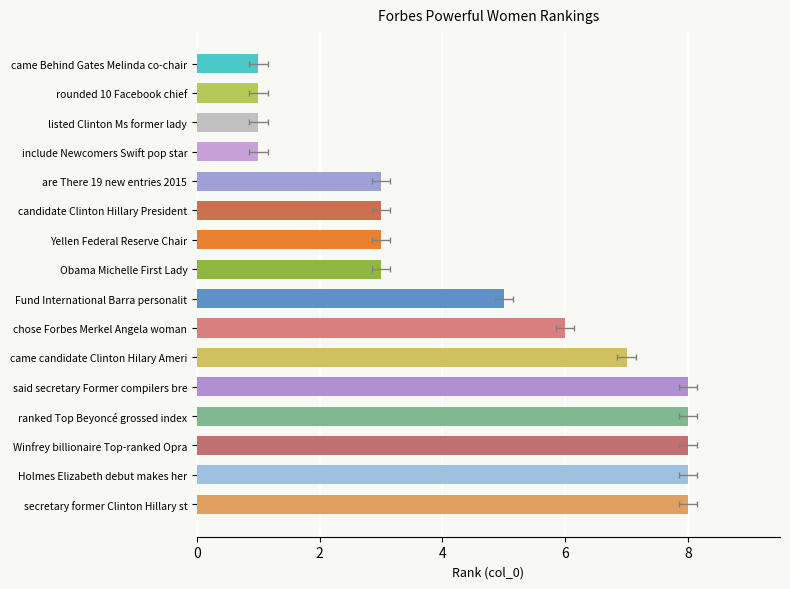

Rank the categories by value from lowest to highest.

came Behind Gates Melinda co-chair, rounded 10 Facebook chief, listed Clinton Ms former lady, include Newcomers Swift pop star, are There 19 new entries 2015, candidate Clinton Hillary President, Yellen Federal Reserve Chair, Obama Michelle First Lady, Fund International Barra personalit, chose Forbes Merkel Angela woman, came candidate Clinton Hilary Ameri, said secretary Former compilers bre, ranked Top Beyoncé grossed index, Winfrey billionaire Top-ranked Opra, Holmes Elizabeth debut makes her, secretary former Clinton Hillary st